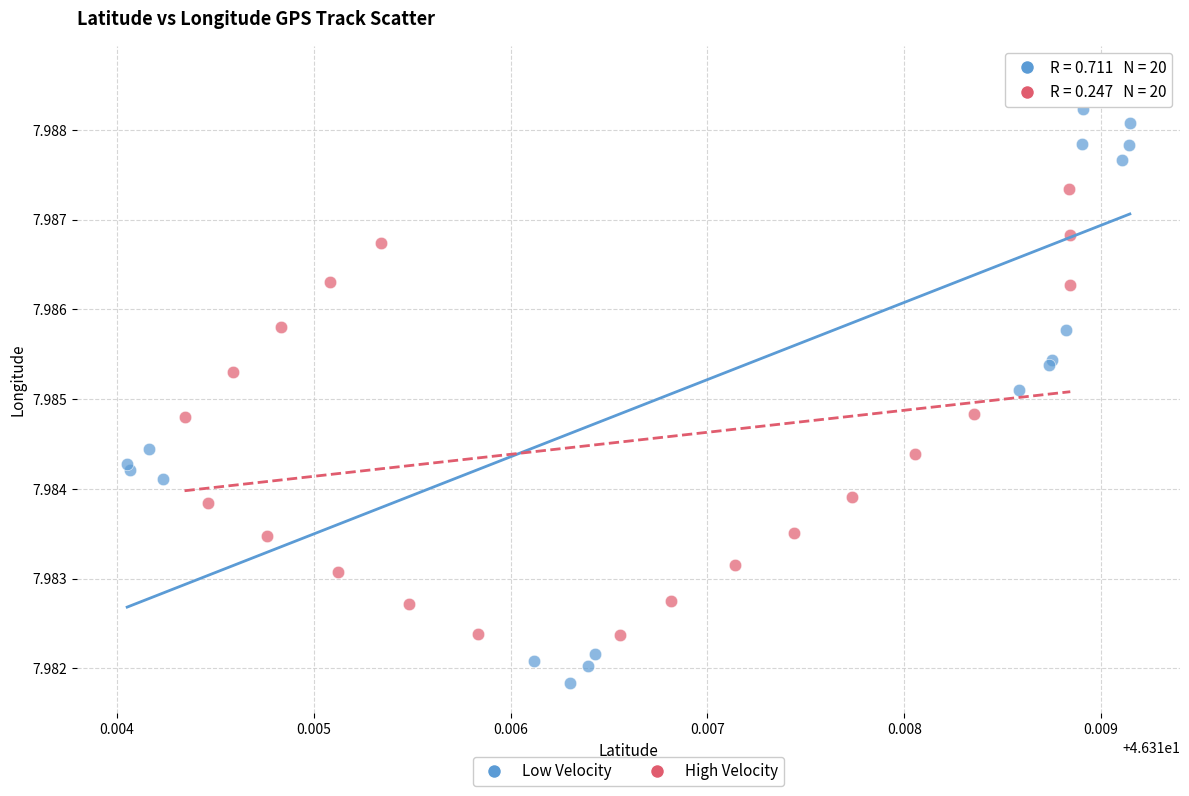

Which series has the largest Y range (max minus min)?

Low Velocity